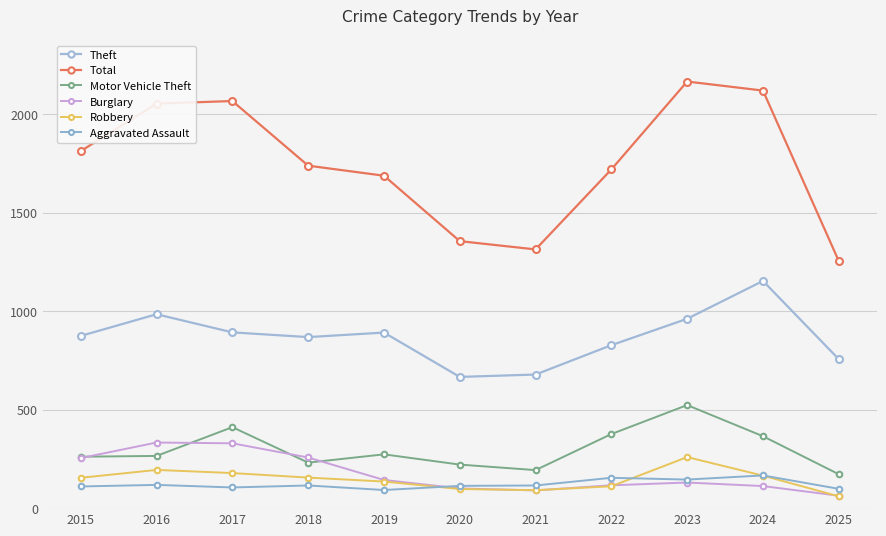

What is the difference between the maximum and minimum values in the Burglary series?

270